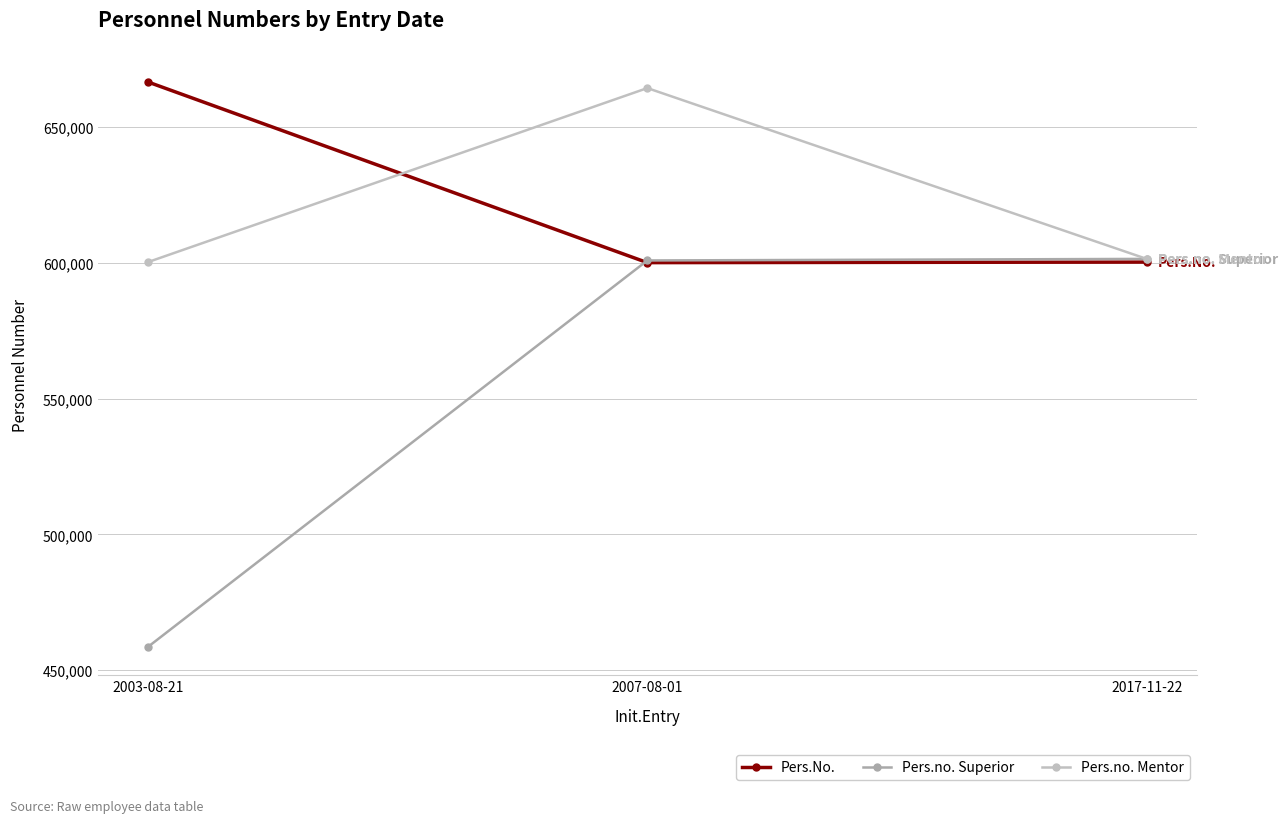

What position from the left is 2007-08-01?

2